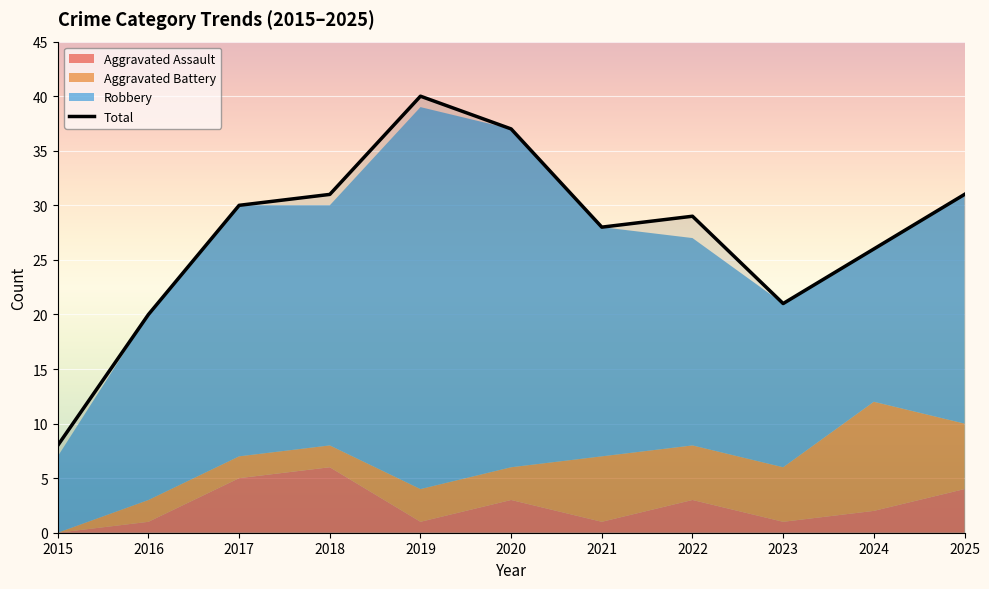

Rank the categories by value from highest to lowest.

2019, 2020, 2018, 2025, 2017, 2022, 2021, 2024, 2023, 2016, 2015